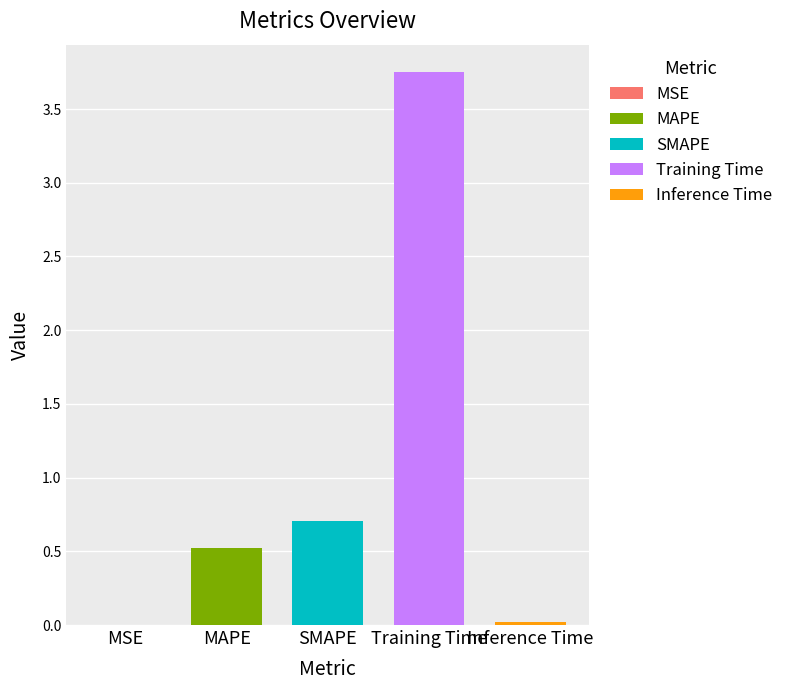

What position from the right is Training Time?

2